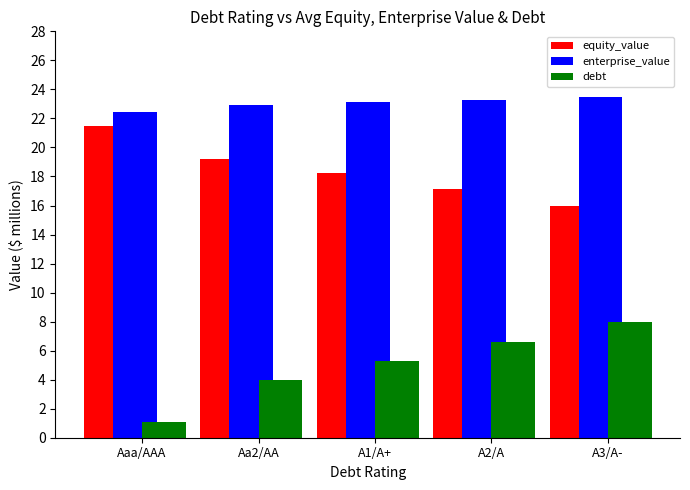

What is the spread (max minus min) of values at A2/A?

16.7